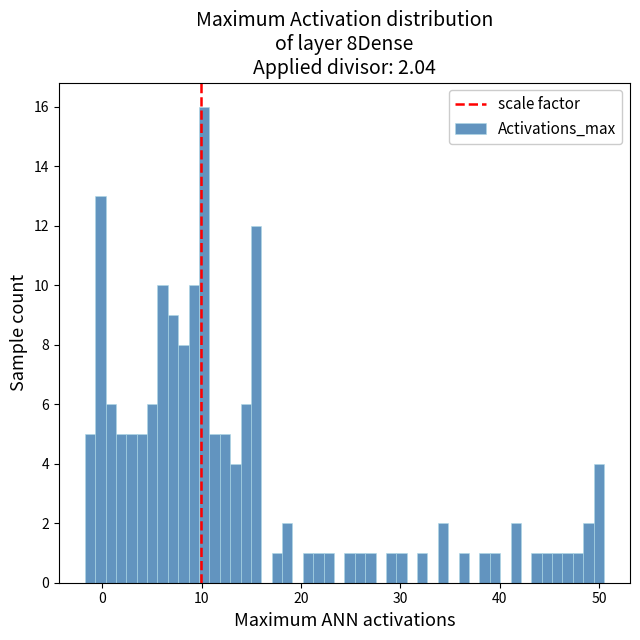

Read against the x-axis, roughly where is the centre of the tallest bar?

10